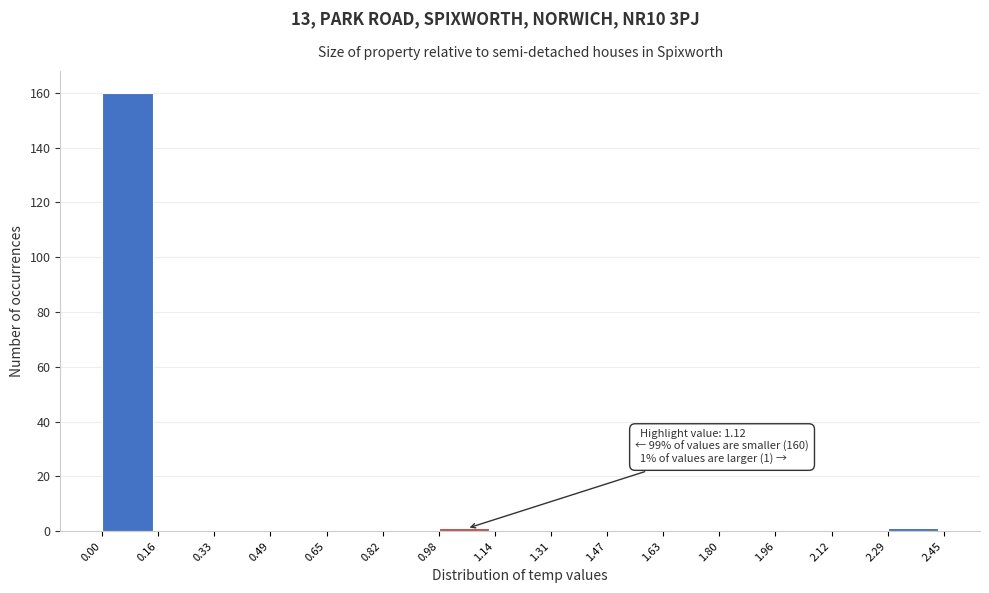

Over which range of the x-axis is the bar tallest?

0.00 to 0.16